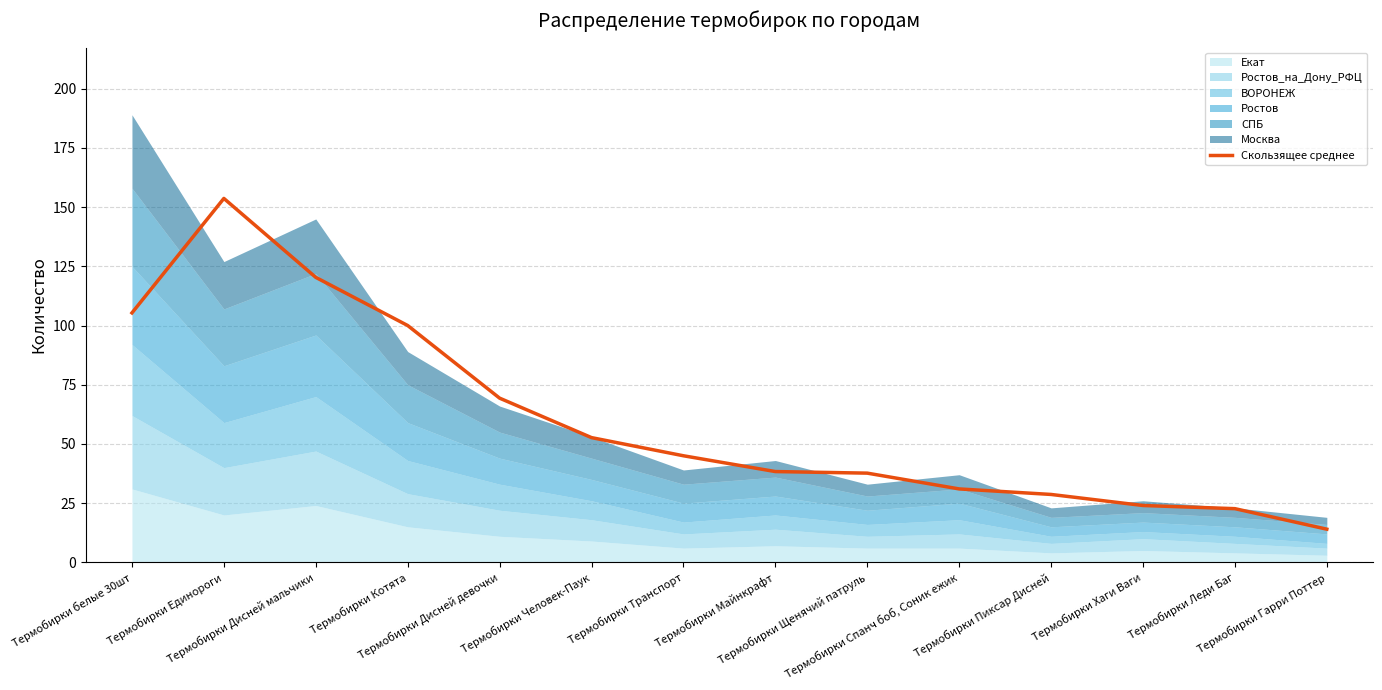

What is the value of the 8th point from the left?

38.3